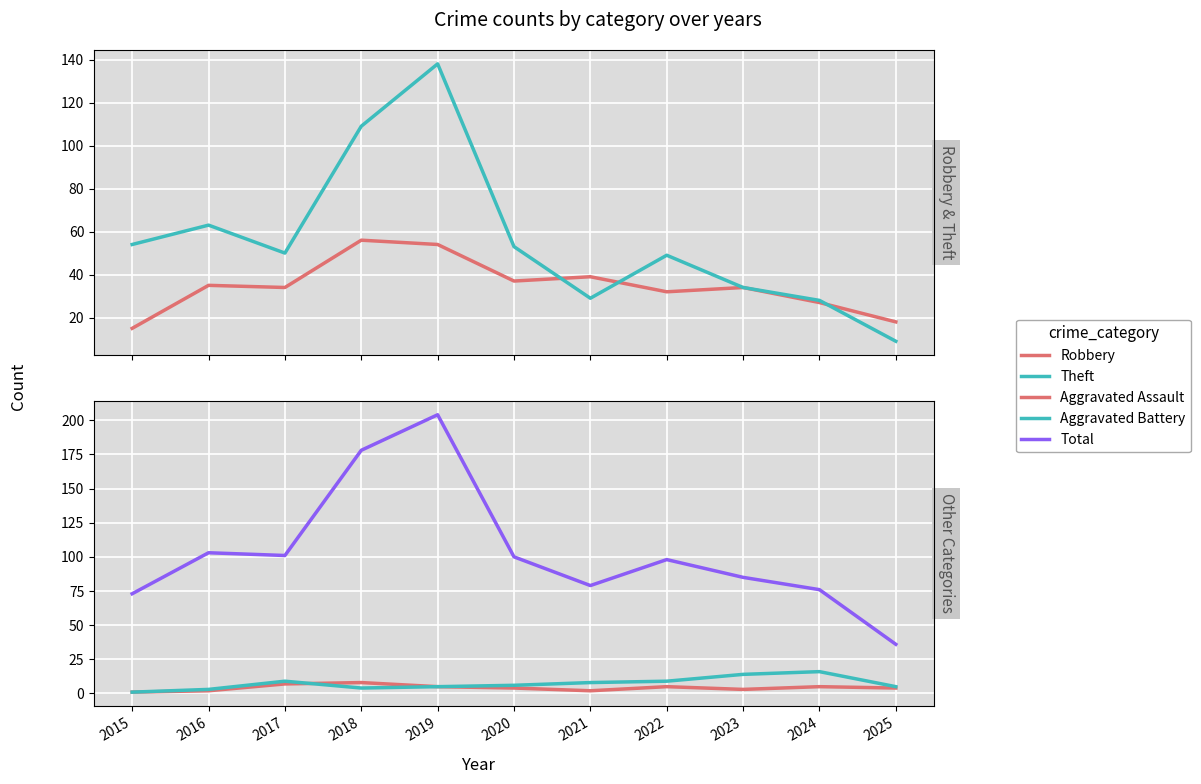

Count the number of data series in this chart.

5